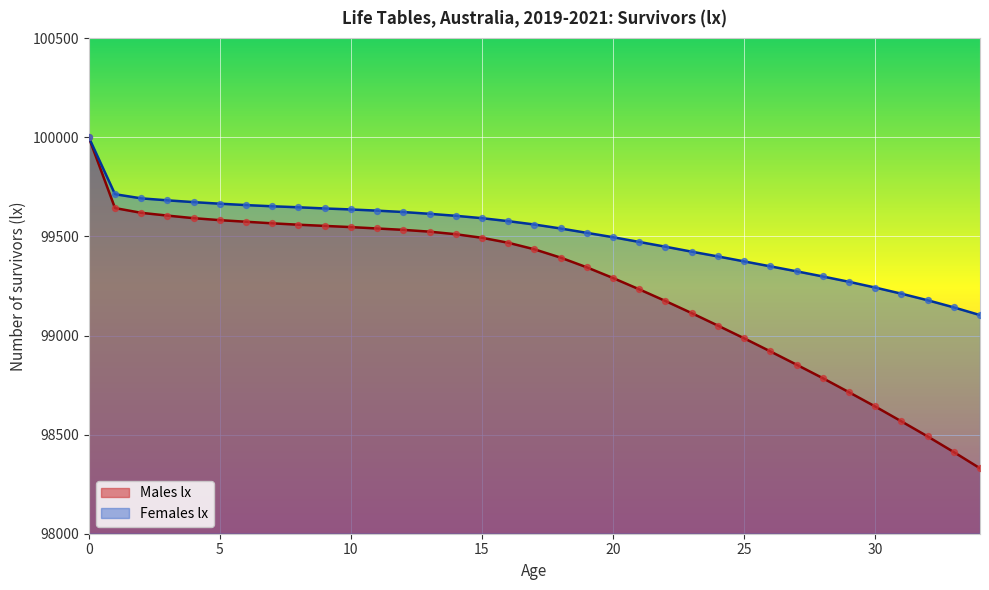

What is the total value across all series at 2?

199311